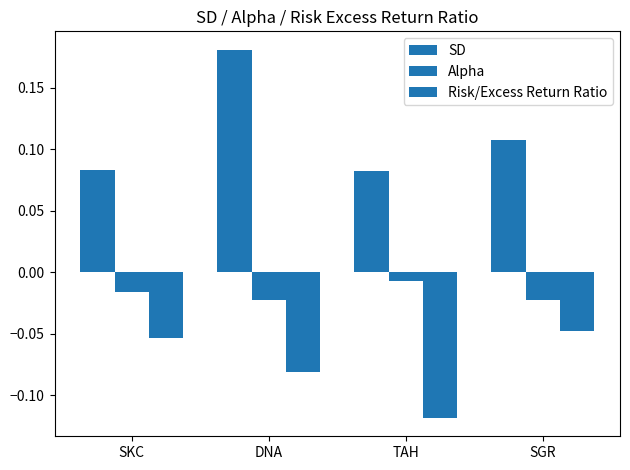

Are the bars horizontal?

No